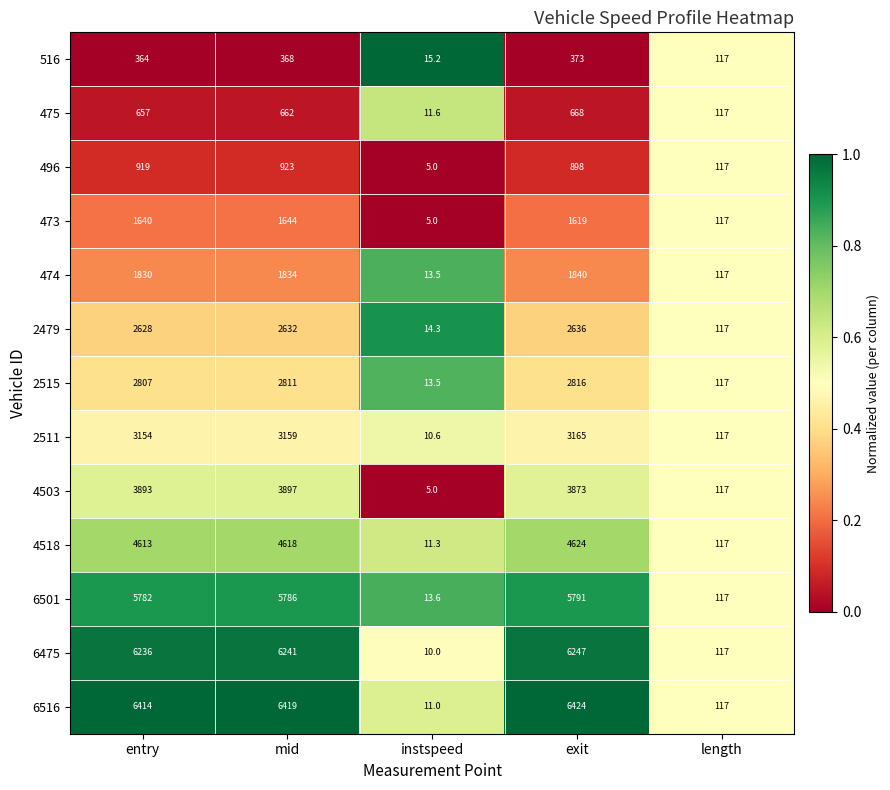

Is the value of 6516 at exit greater than the value of 496 at mid?

Yes